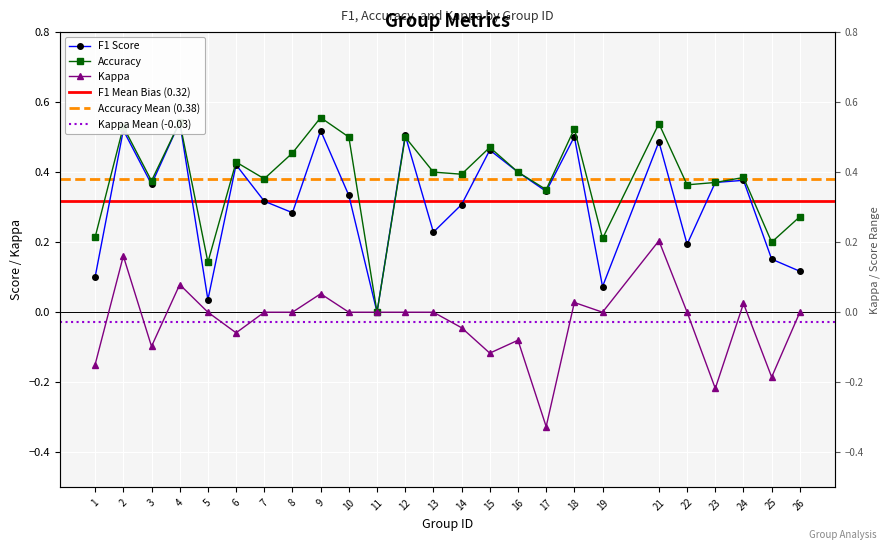

Is this an area chart (filled region under the line)?

No